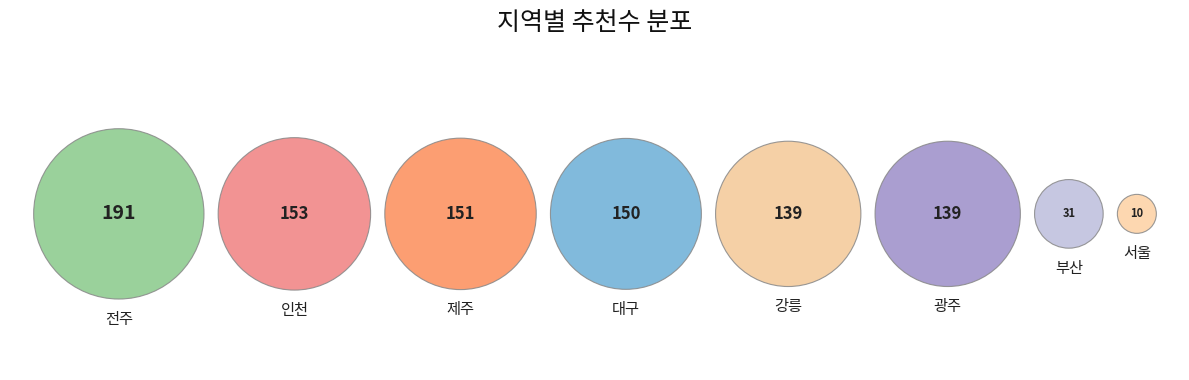

Is there any slice that represents more than half of the pie?

No